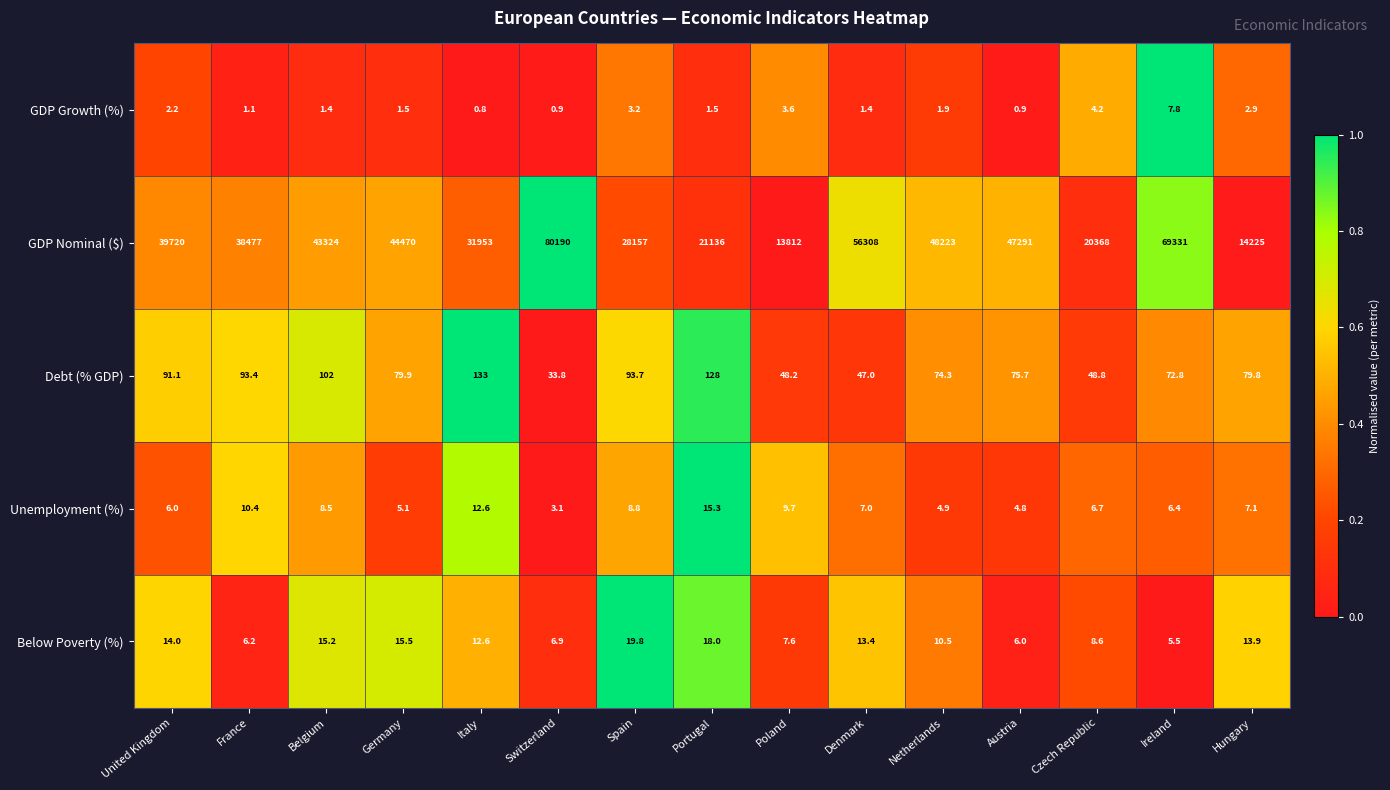

What is the minimum value shown in the chart?

0.8